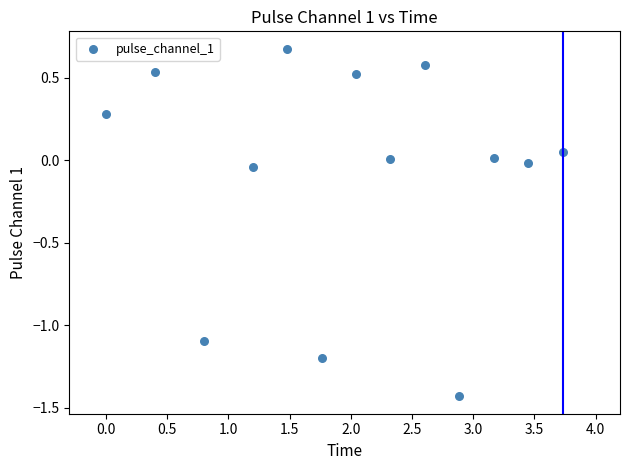

What is the range of X values (max minus min)?

3.7